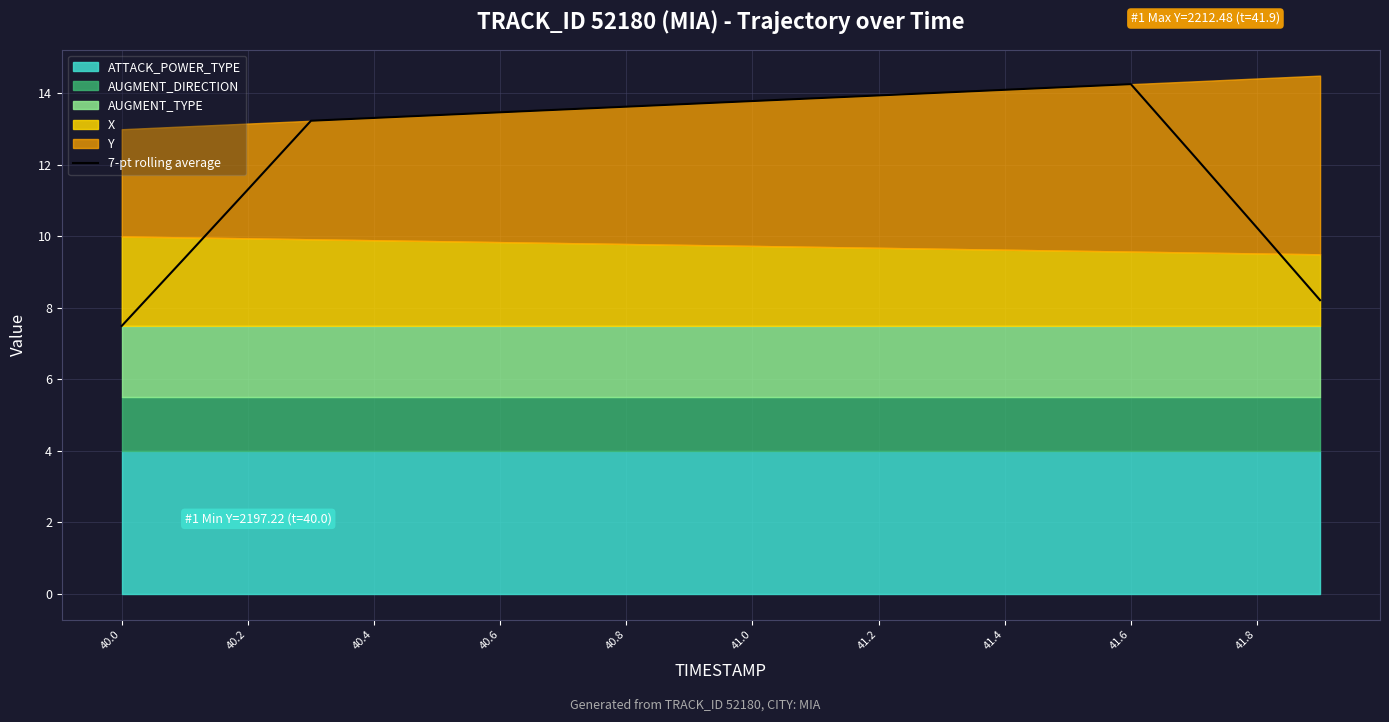

What is the maximum value shown in the chart?

14.3